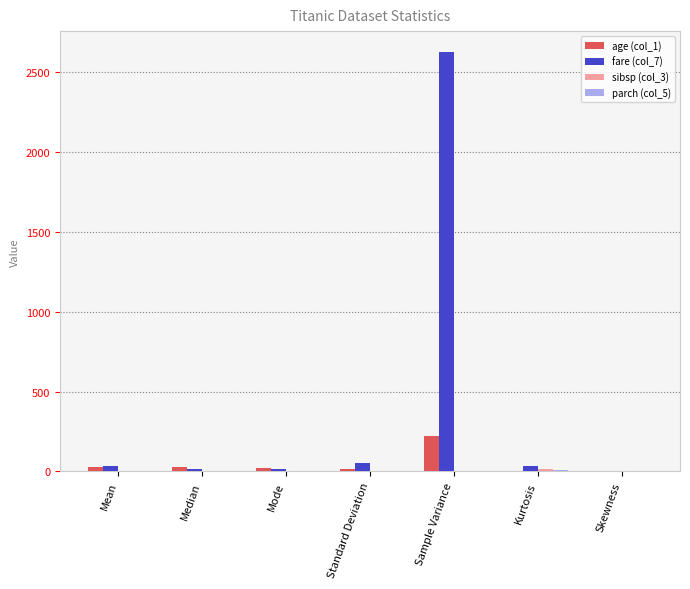

What is the greatest value displayed?

2626.3